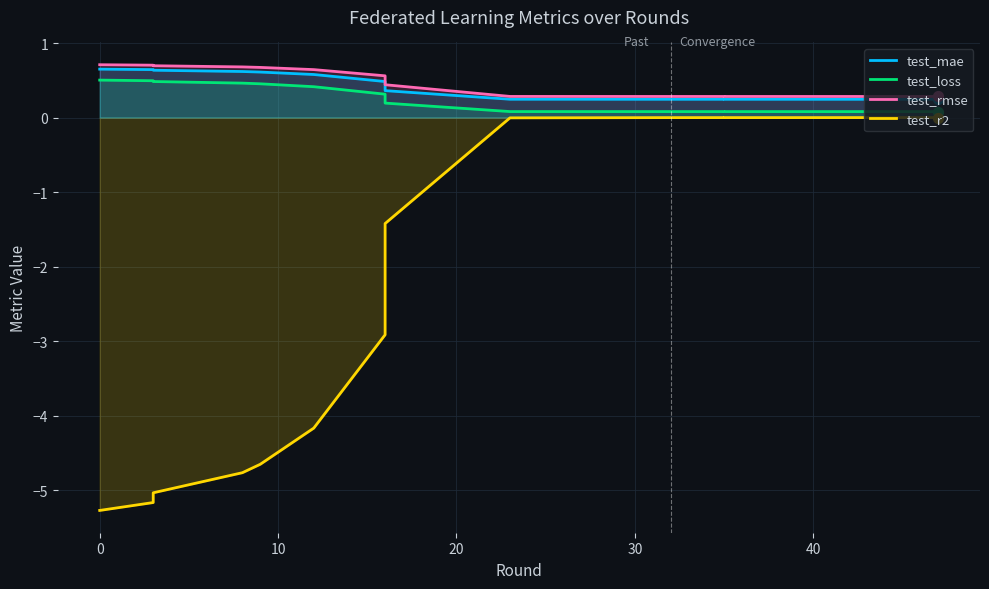

Which series has the largest total across all categories?

test_rmse